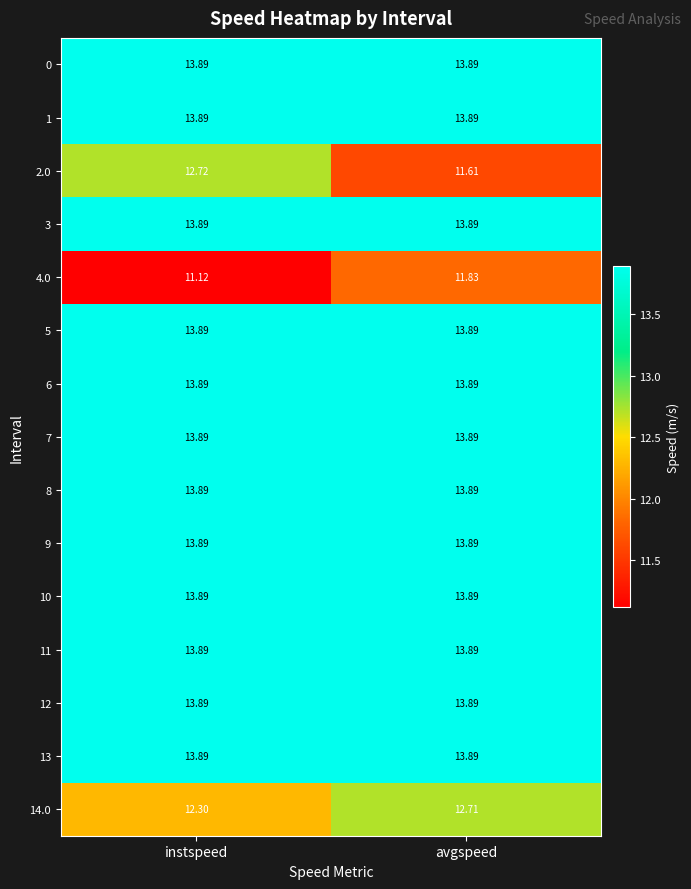

At which category does the chart reach its peak across all series?

instspeed